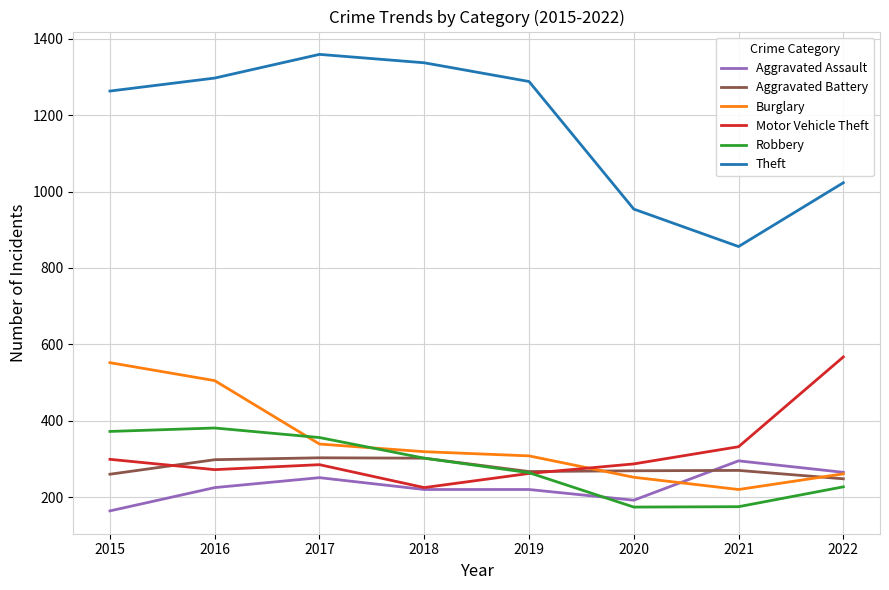

At 2021, list the series in order from smallest to largest.

Robbery, Burglary, Aggravated Battery, Aggravated Assault, Motor Vehicle Theft, Theft